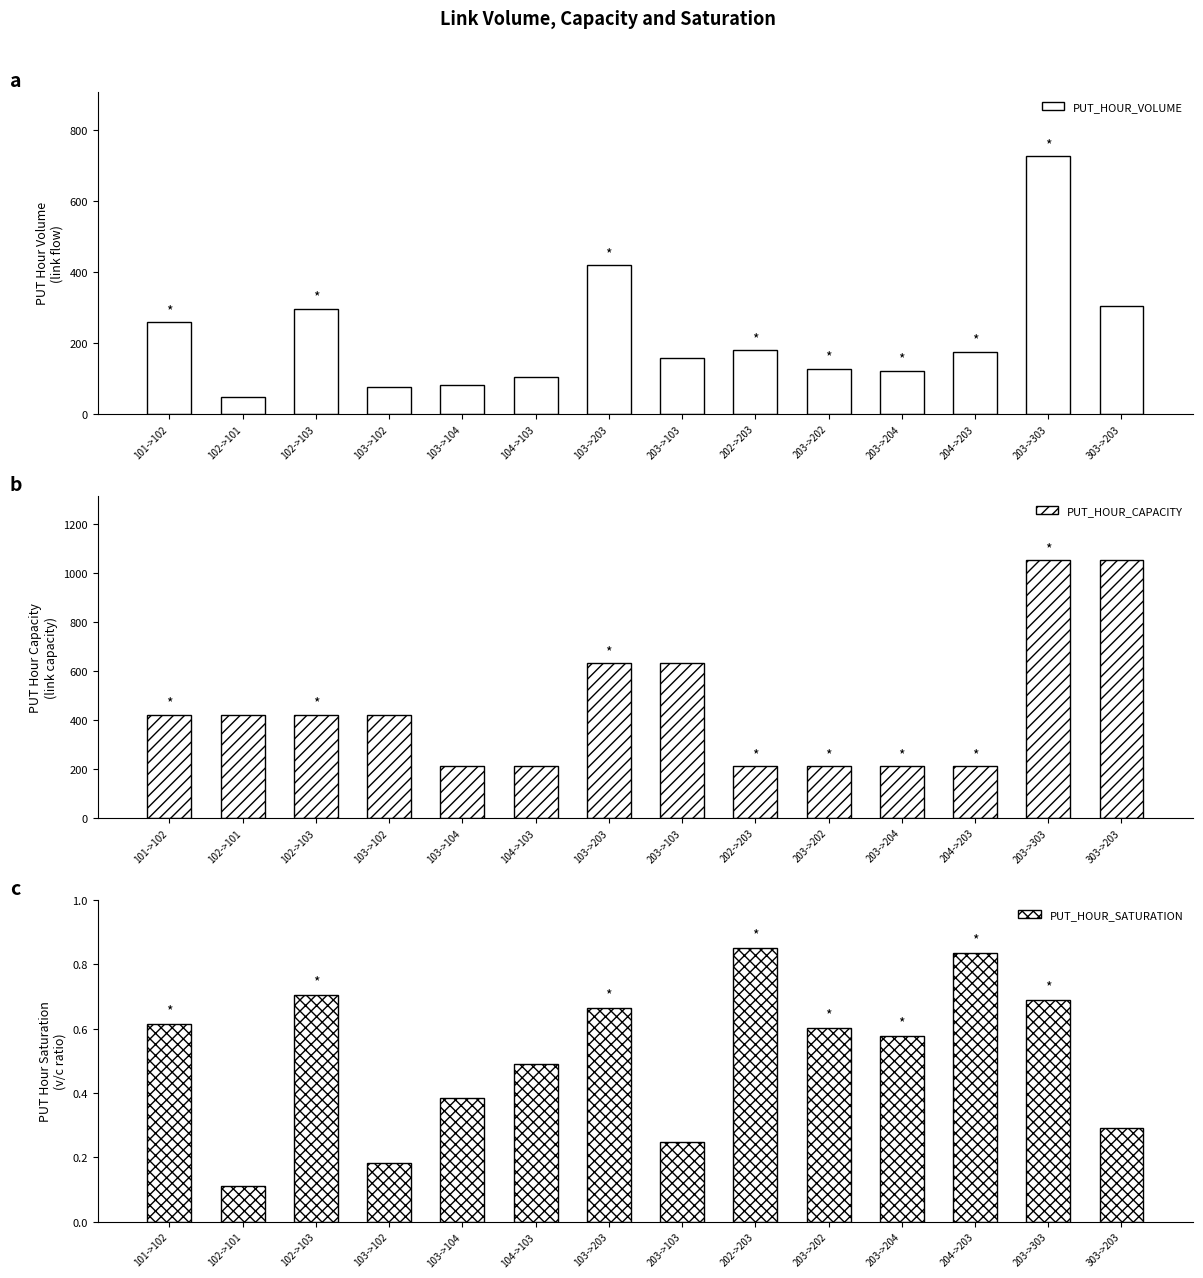

Which has a higher value, 203->204 or 101->102?

101->102